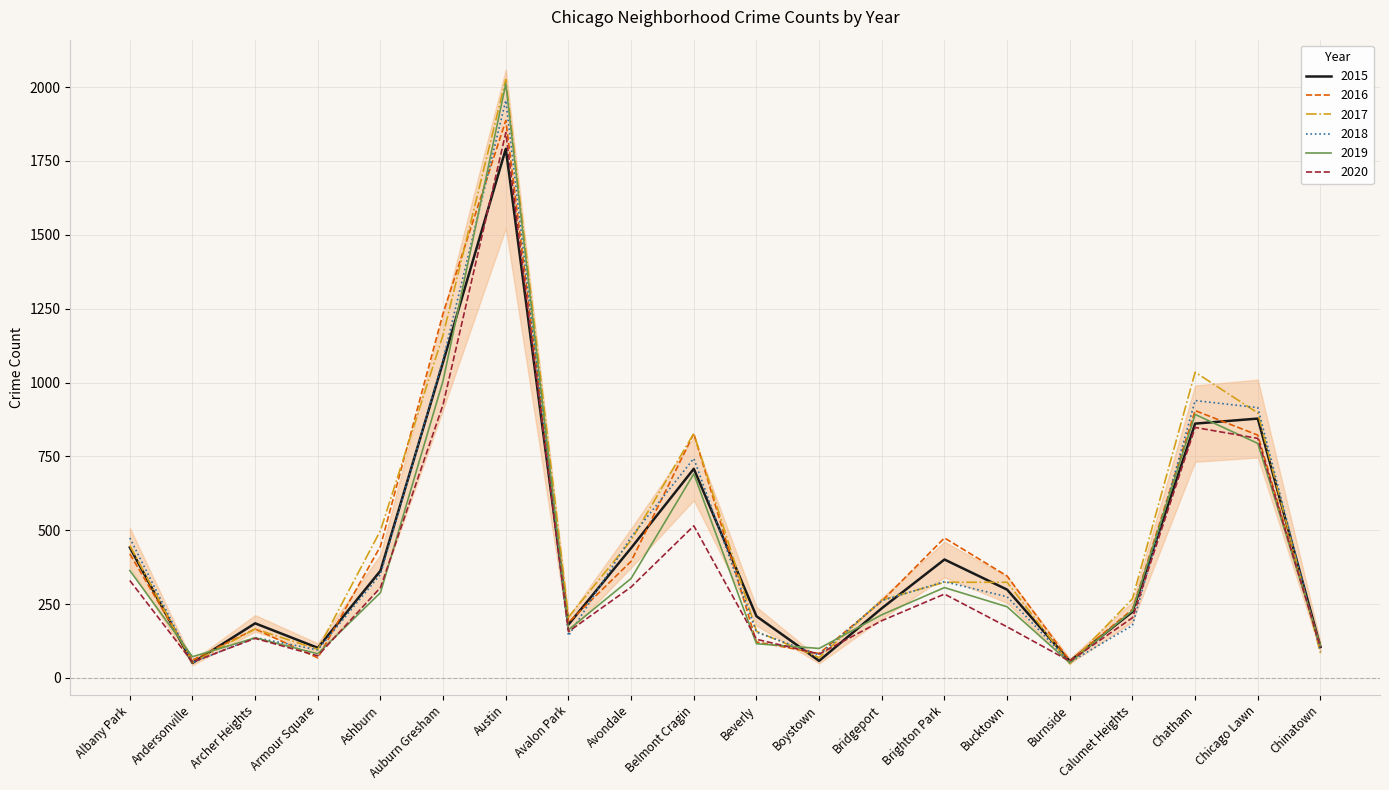

Is this an area chart (filled region under the line)?

No